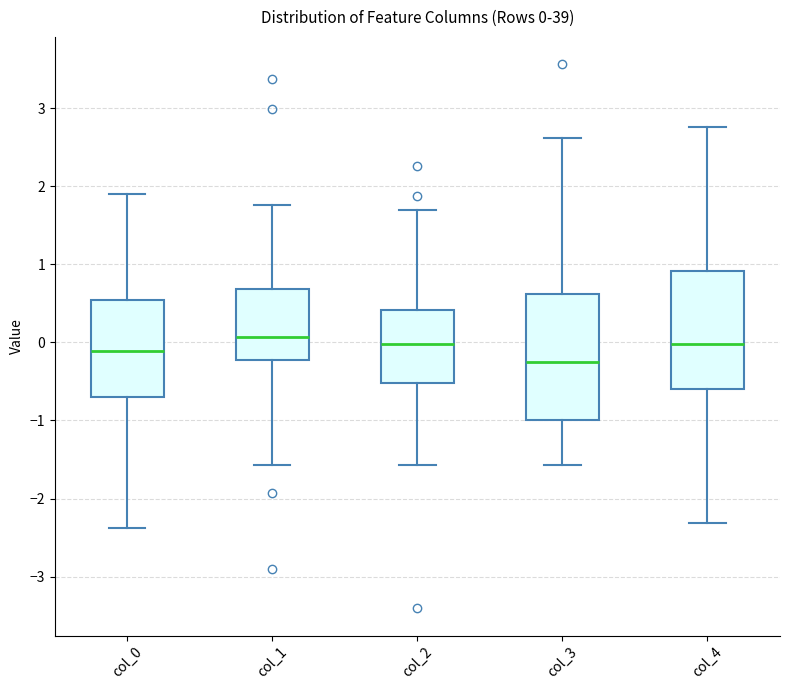

Which box is the tallest, from its lower edge to its upper edge?

col_3